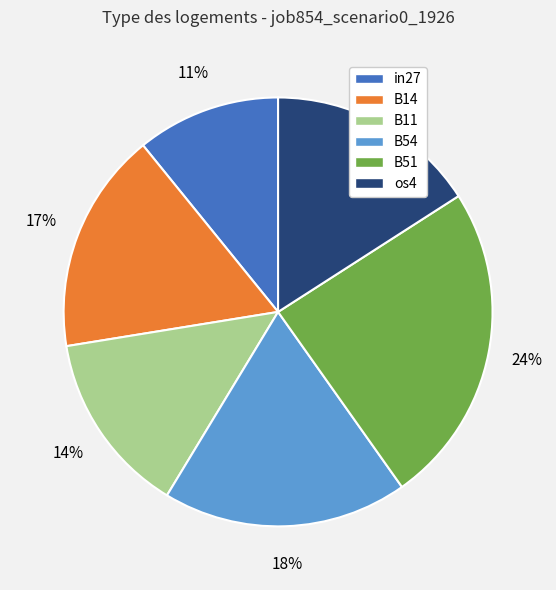

Is it true that B14 is 17% of the pie?

True